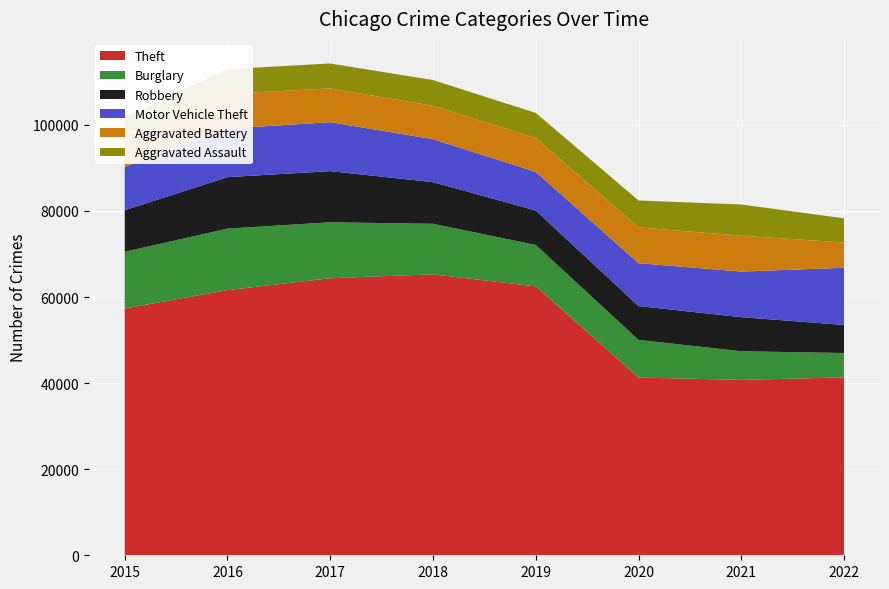

Reading left to right, what are all the values shown in this chart?

Theft: 57350	61618	64380	65282	62479	41303	40754	41327
Burglary: 13184	14289	13001	11746	9639	8754	6656	5674
Robbery: 9638	11960	11880	9679	7994	7855	7919	6527
Motor Vehicle Theft: 10068	11286	11380	9983	8978	9955	10593	13276
Aggravated Battery: 7018	8085	7845	7735	7857	8319	8346	5872
Aggravated Assault: 4480	5712	5793	6001	5840	6263	7241	5617